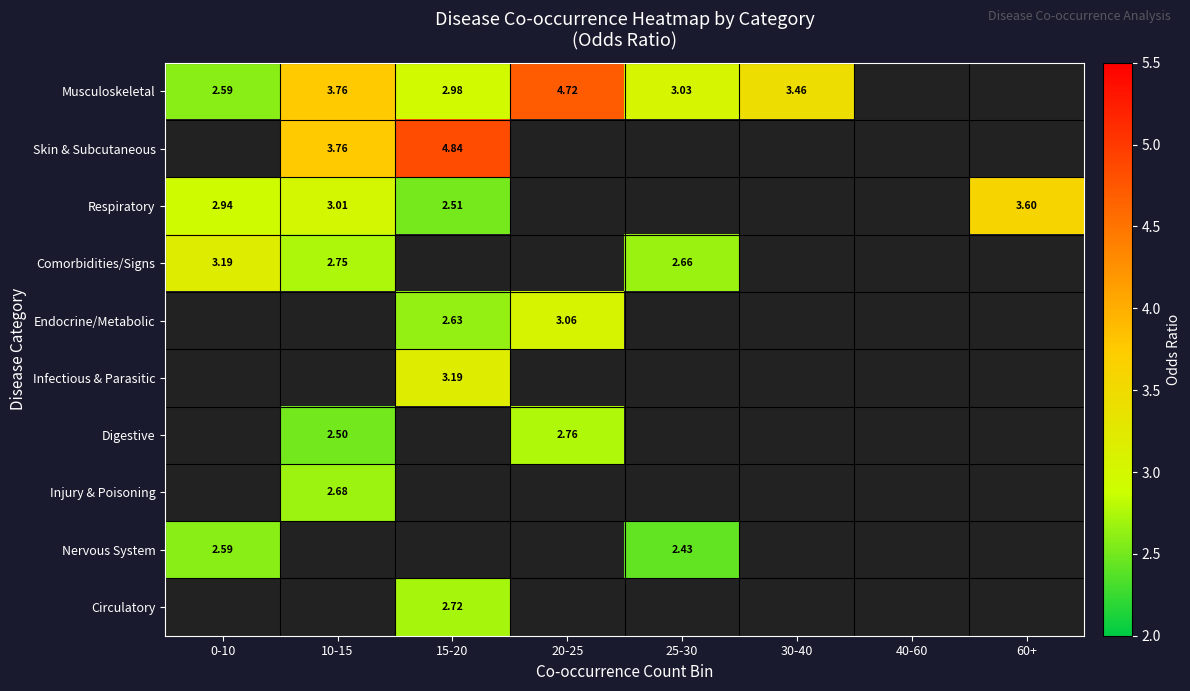

Is the value of Comorbidities/Signs at 25-30 greater than the value of Respiratory at 60+?

No